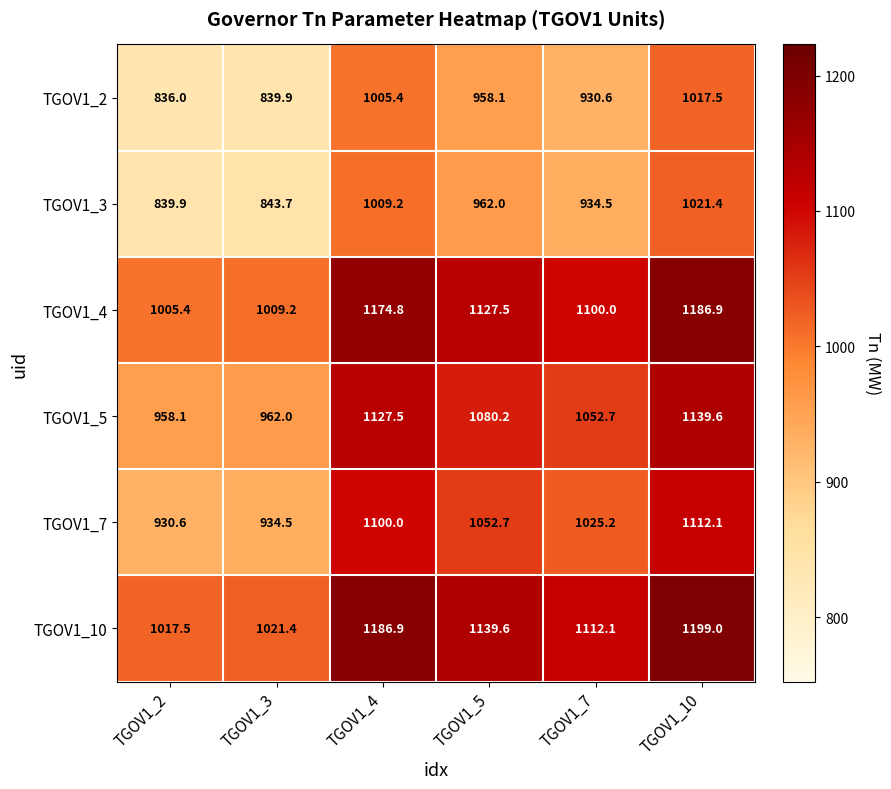

What is the difference between the highest and lowest values at TGOV1_2?

181.5